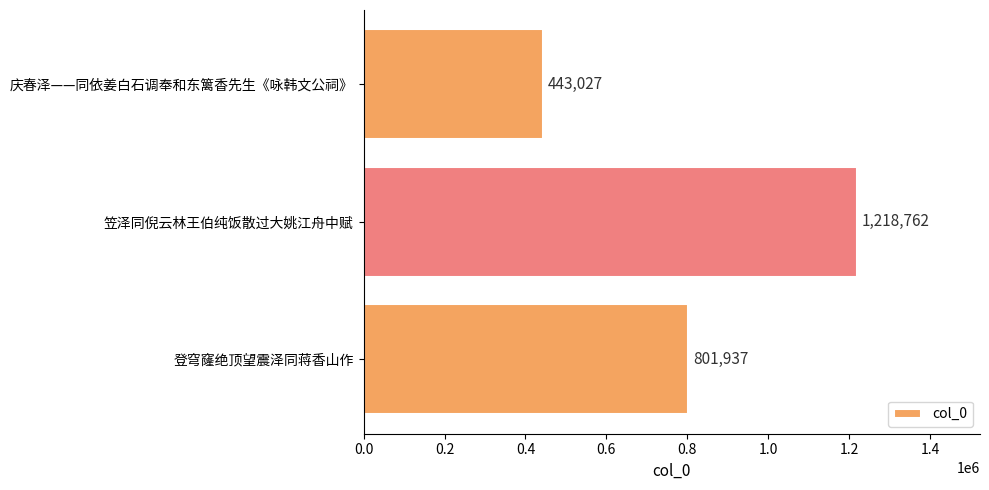

Read the value at 笠泽同倪云林王伯纯饭散过大姚江舟中赋, to the nearest 50.

1218750